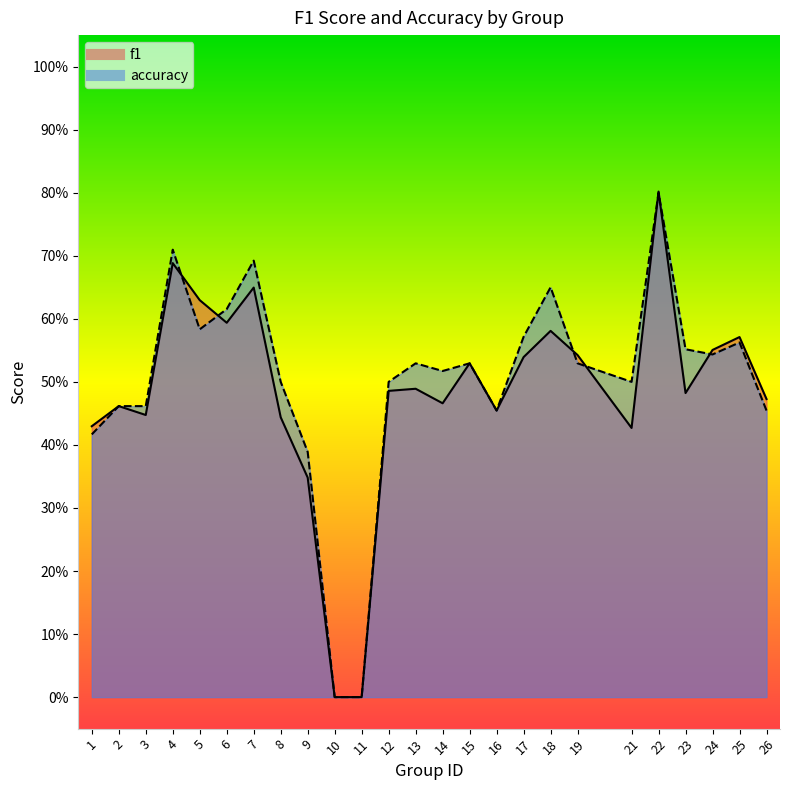

What is the sum of all accuracy values?

12.5